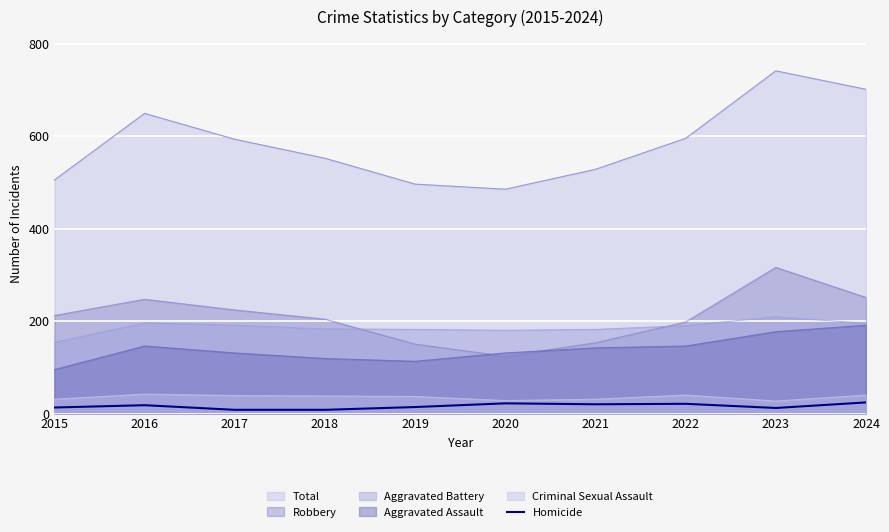

True or false: Total and Criminal Sexual Assault intersect in this chart.

False